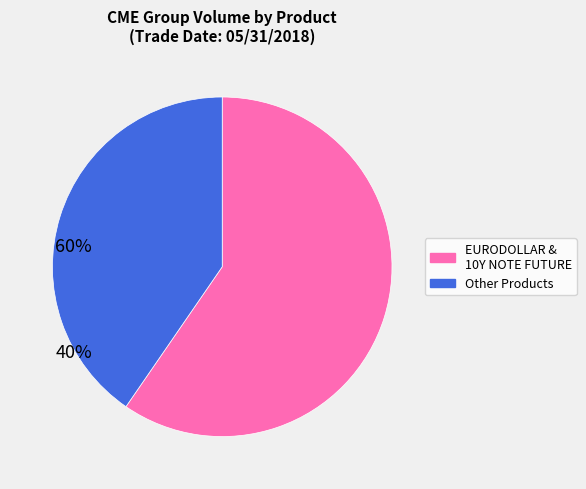

How many slices are in this pie chart?

2